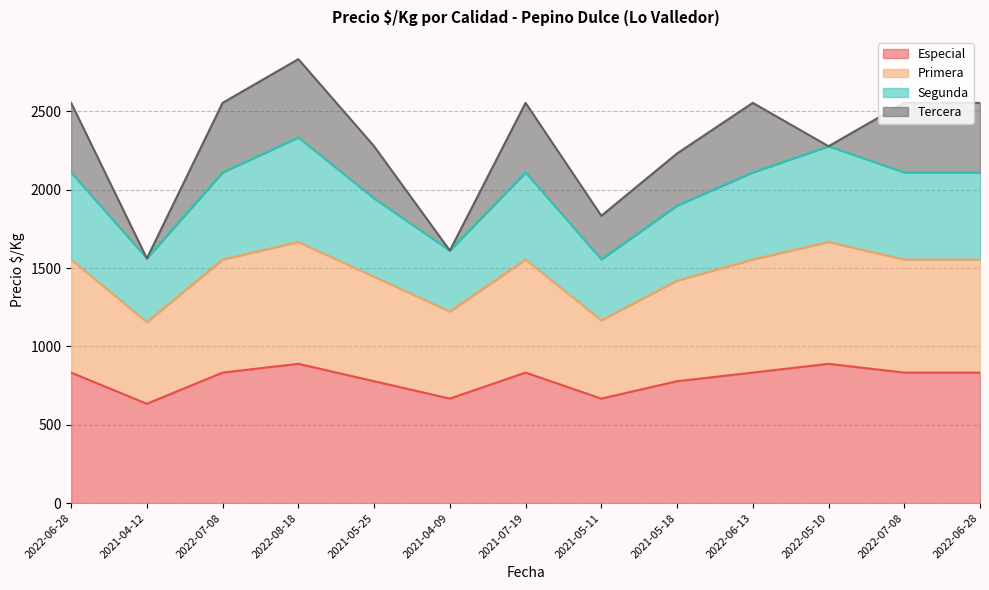

True or false: Especial and Segunda intersect in this chart.

False